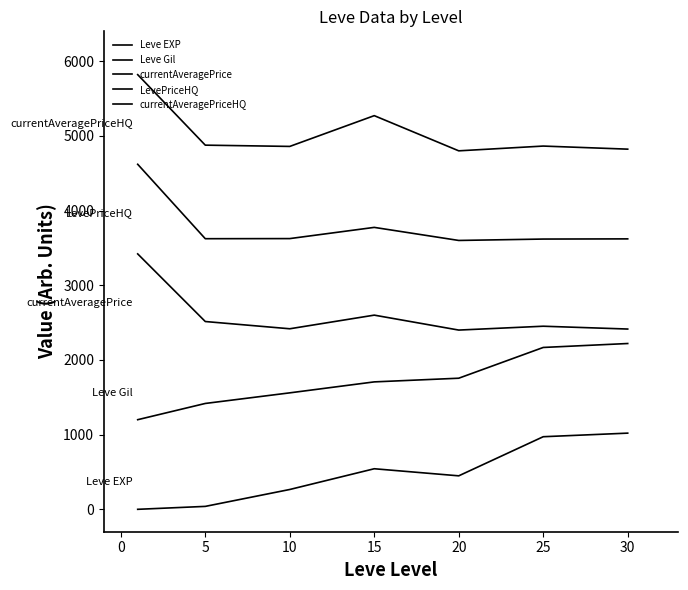

At how many categories does at least one series exceed 1954?

7